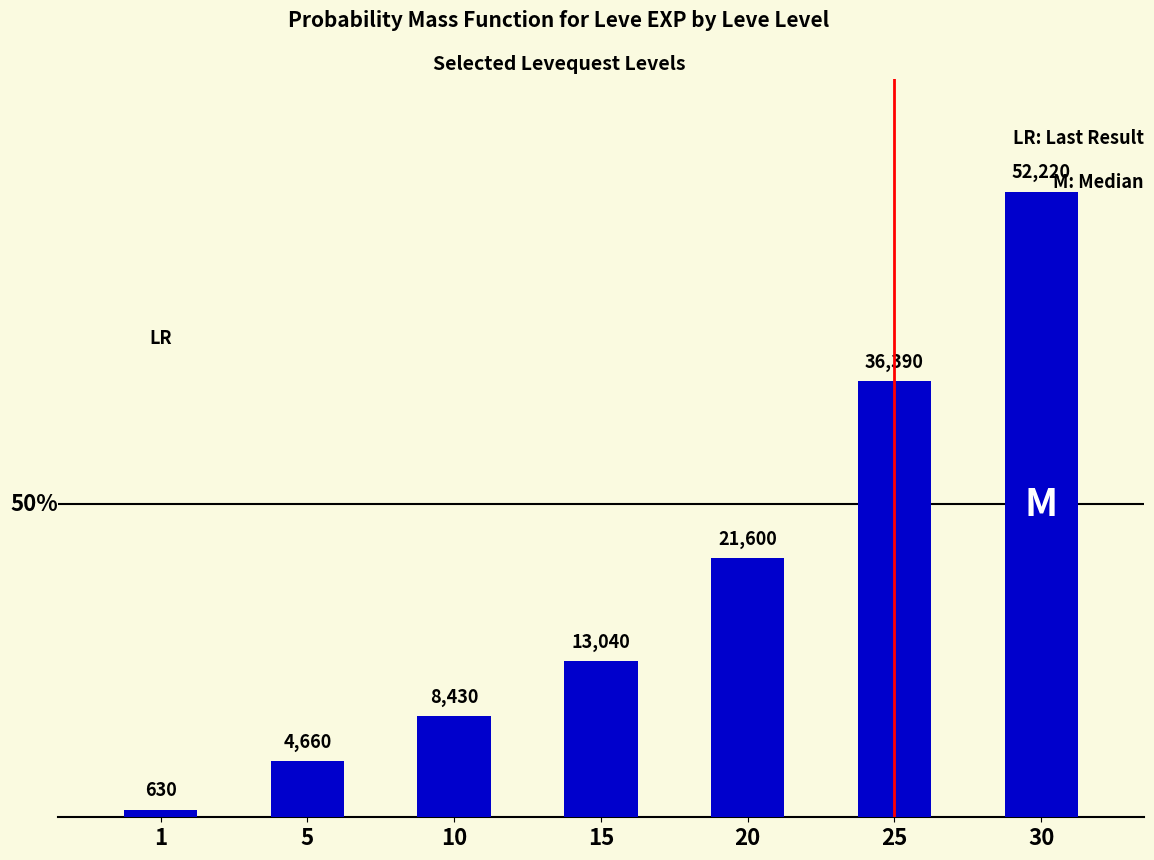

Rank the categories by value from highest to lowest.

30, 25, 20, 15, 10, 5, 1